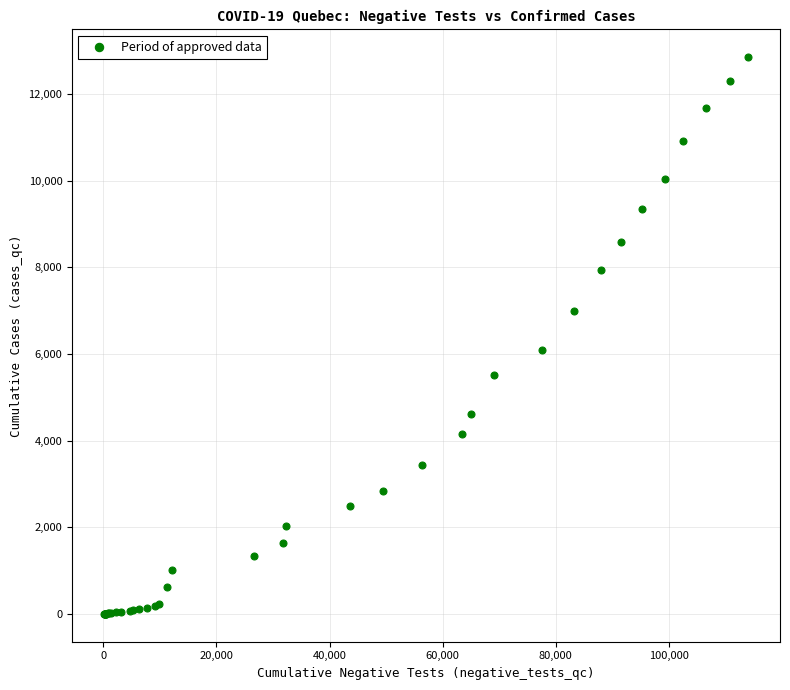

What Y value in the scatter plot is closest to 6423?

6101